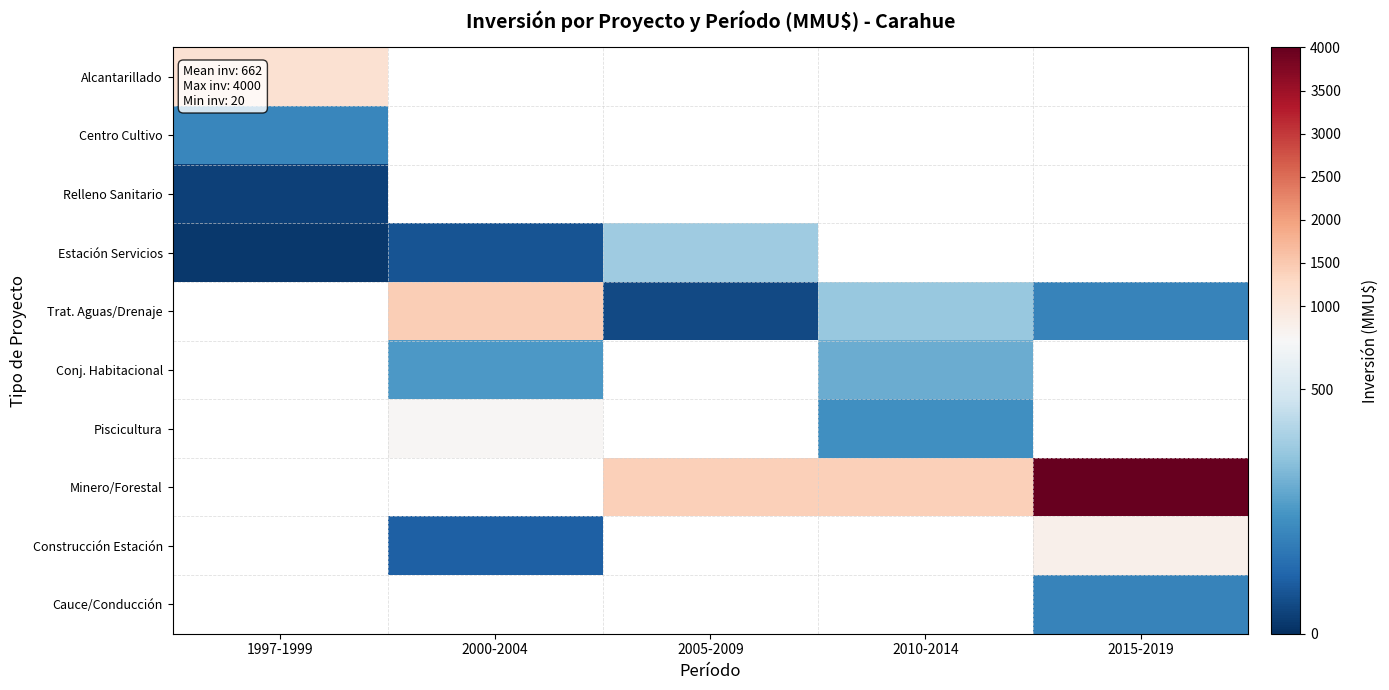

How many values in the Minero/Forestal series exceed 1400?

1